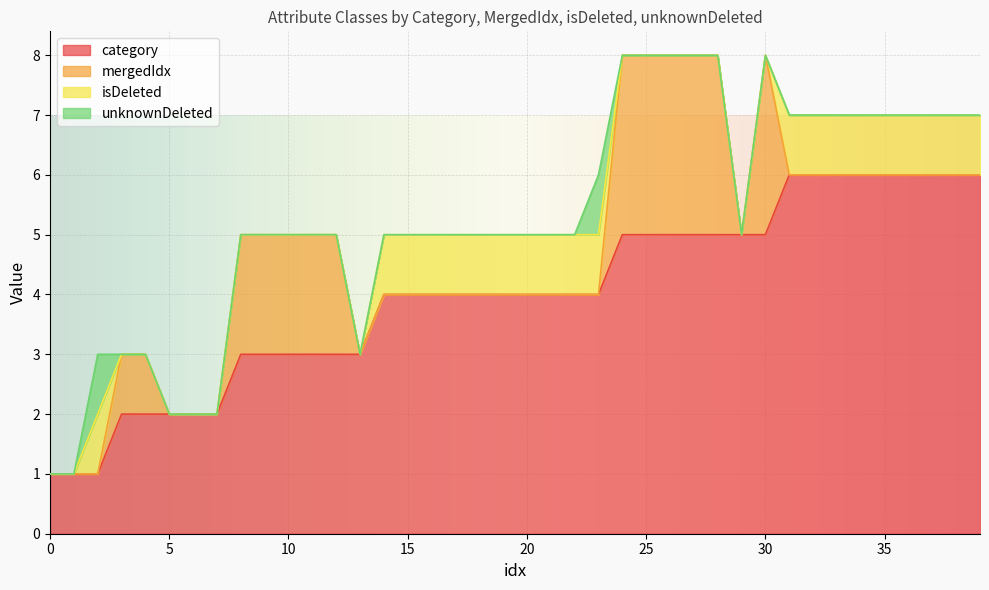

In isDeleted, how many points are higher than both neighbors (excluding endpoints)?

1